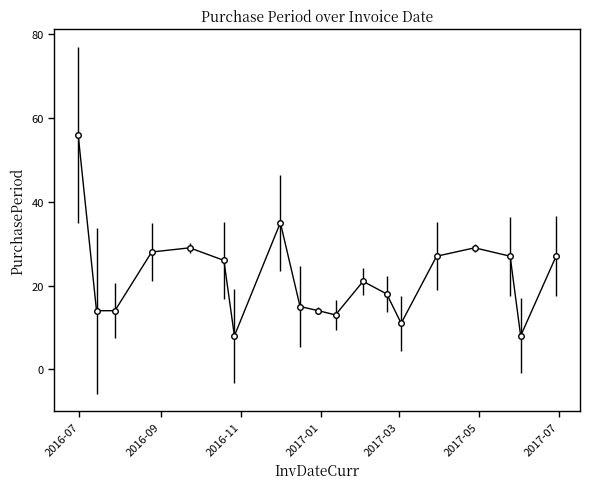

Reading left to right, extract all data points from this chart.

56	14	14	28	29	26	8	35	15	14	13	21	18	11	27	29	27	8	27